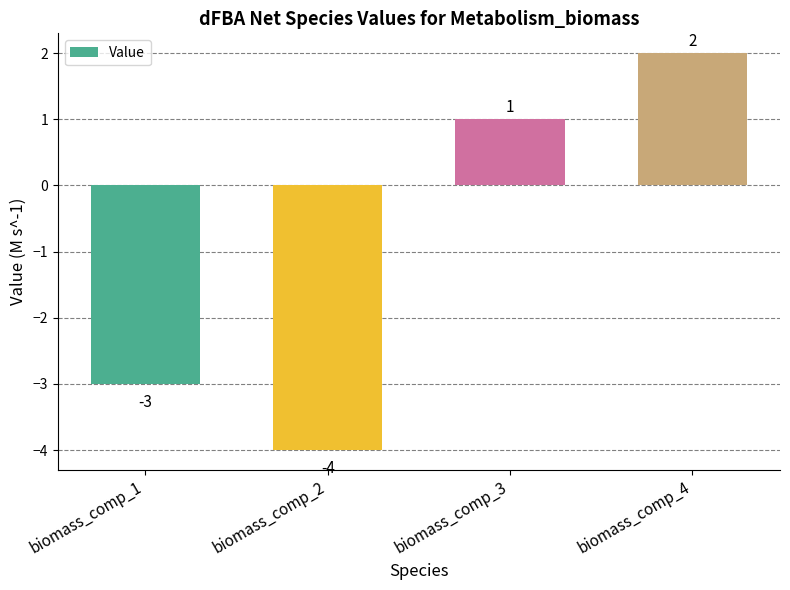

How many data points are less than 1?

2